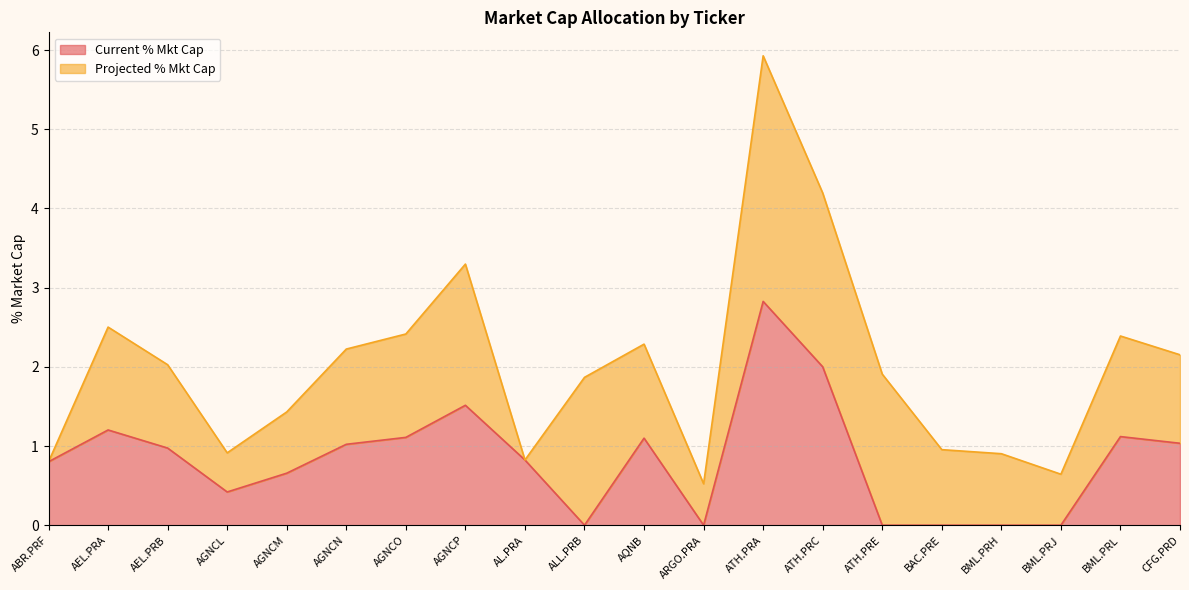

Reading left to right, extract all data points from this chart.

0.8	1.2	1.0	0.4	0.7	1.0	1.1	1.5	0.8	0.0	1.1	0.0	2.8	2.0	0.0	0.0	0.0	0.0	1.1	1.0